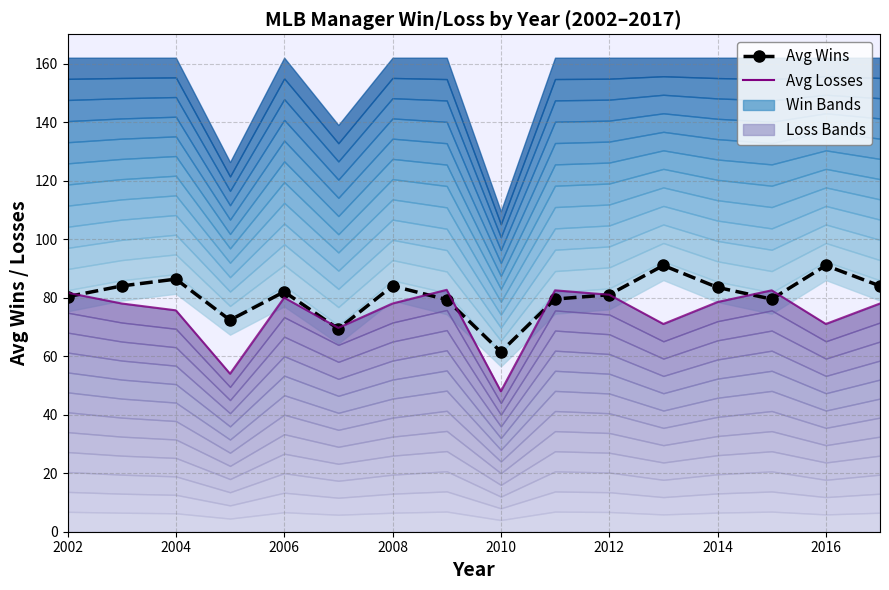

How many data points does each series have?

16